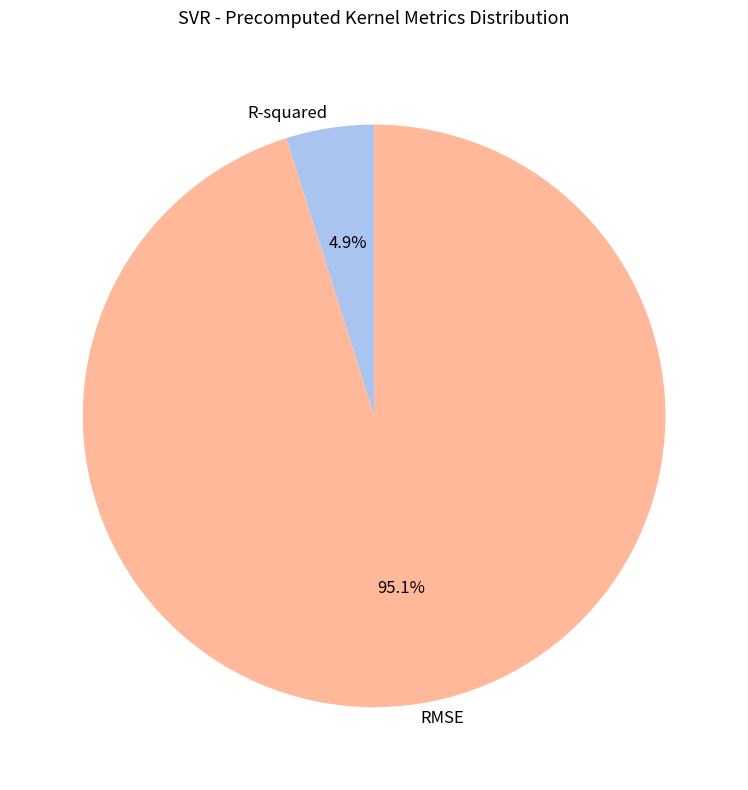

Rank the categories by value from lowest to highest.

R-squared, RMSE